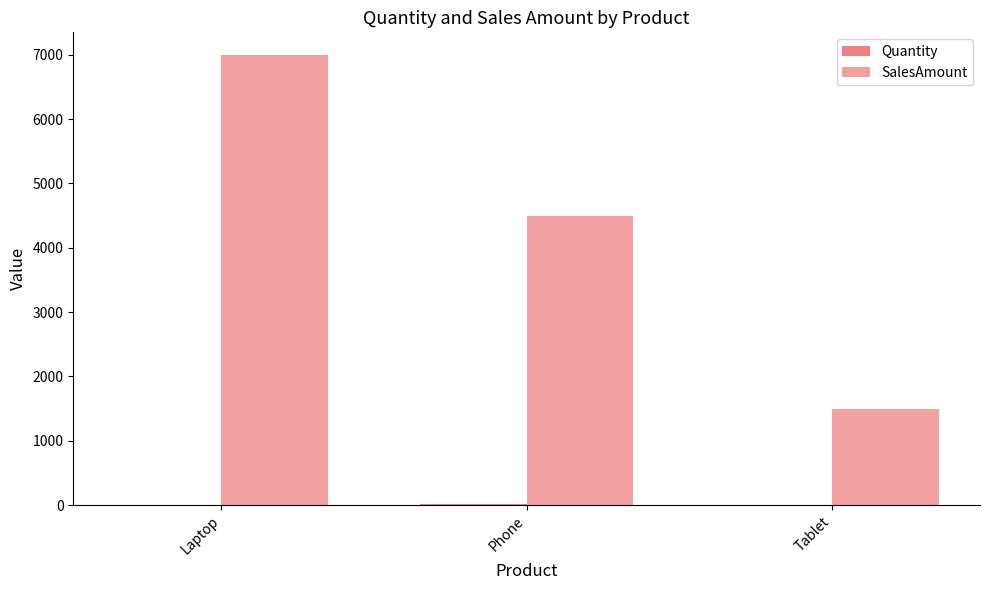

What is the label of the 1st bar from the left?

Laptop